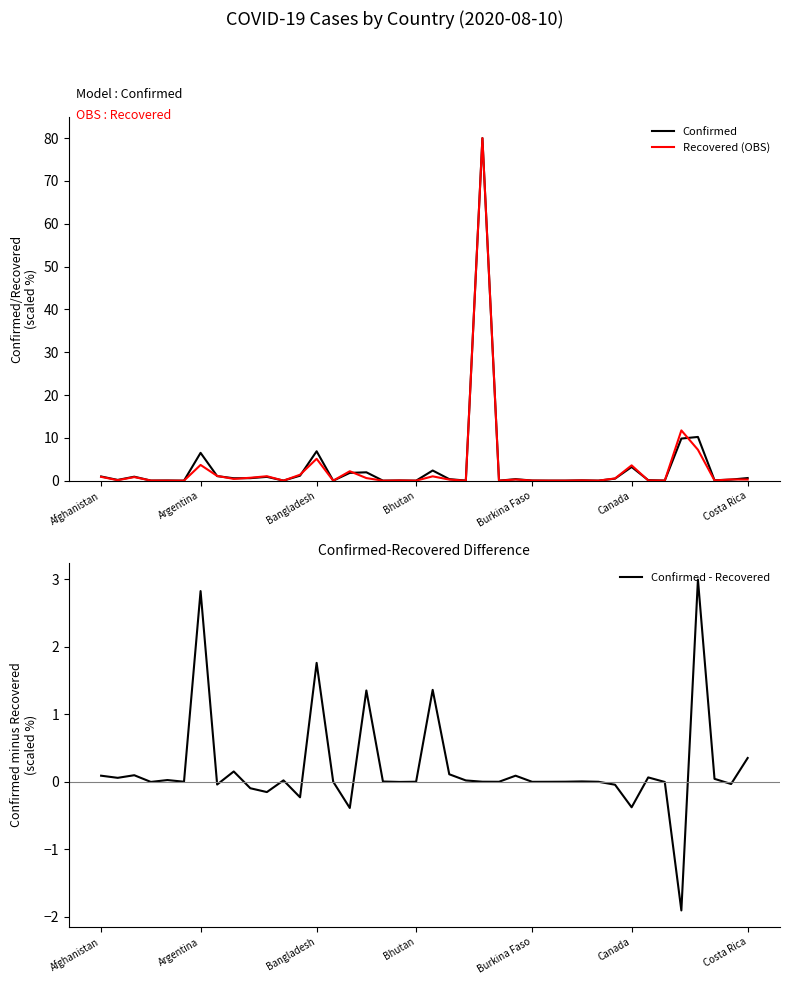

What is the highest value of the Confirmed series?

80.0